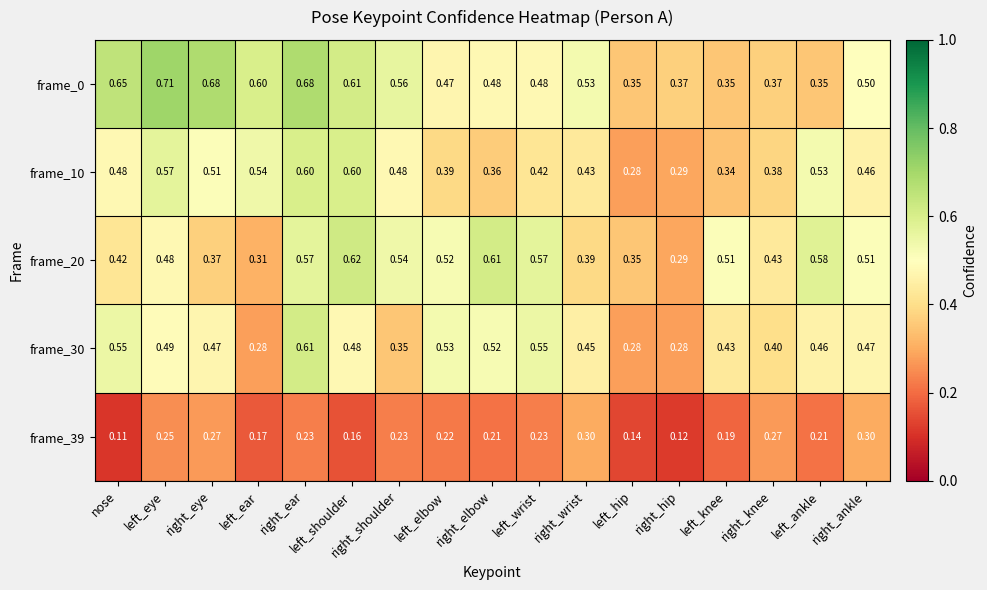

At which category is the sum across all series the highest?

right_ear